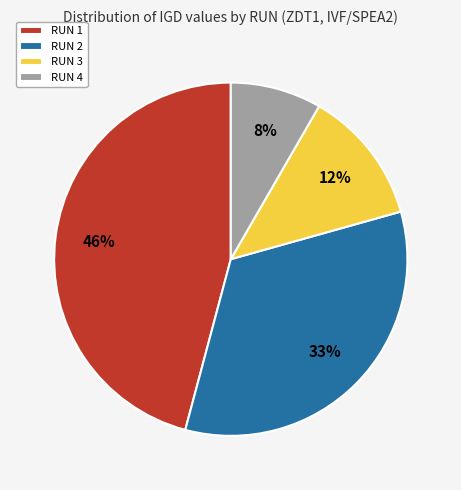

What is the largest slice in the pie chart?

RUN 1